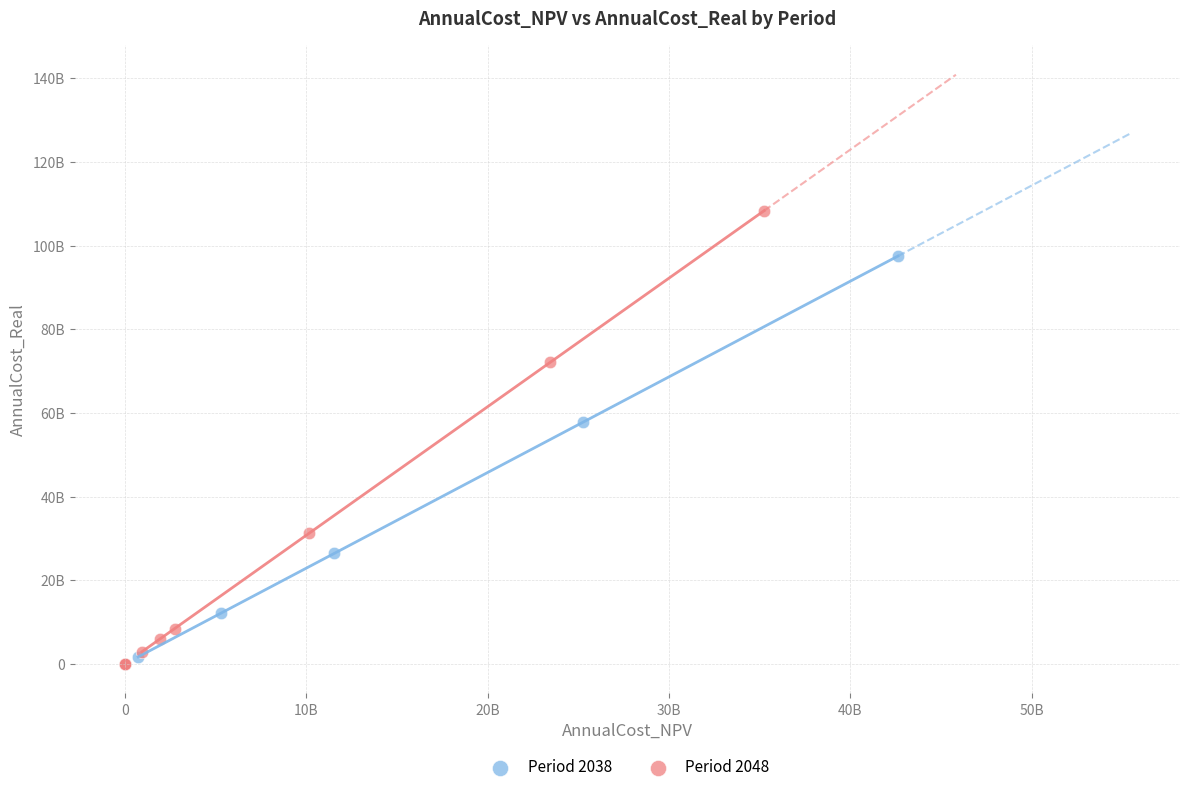

What are all the series names shown in the legend?

Period 2038, Period 2048